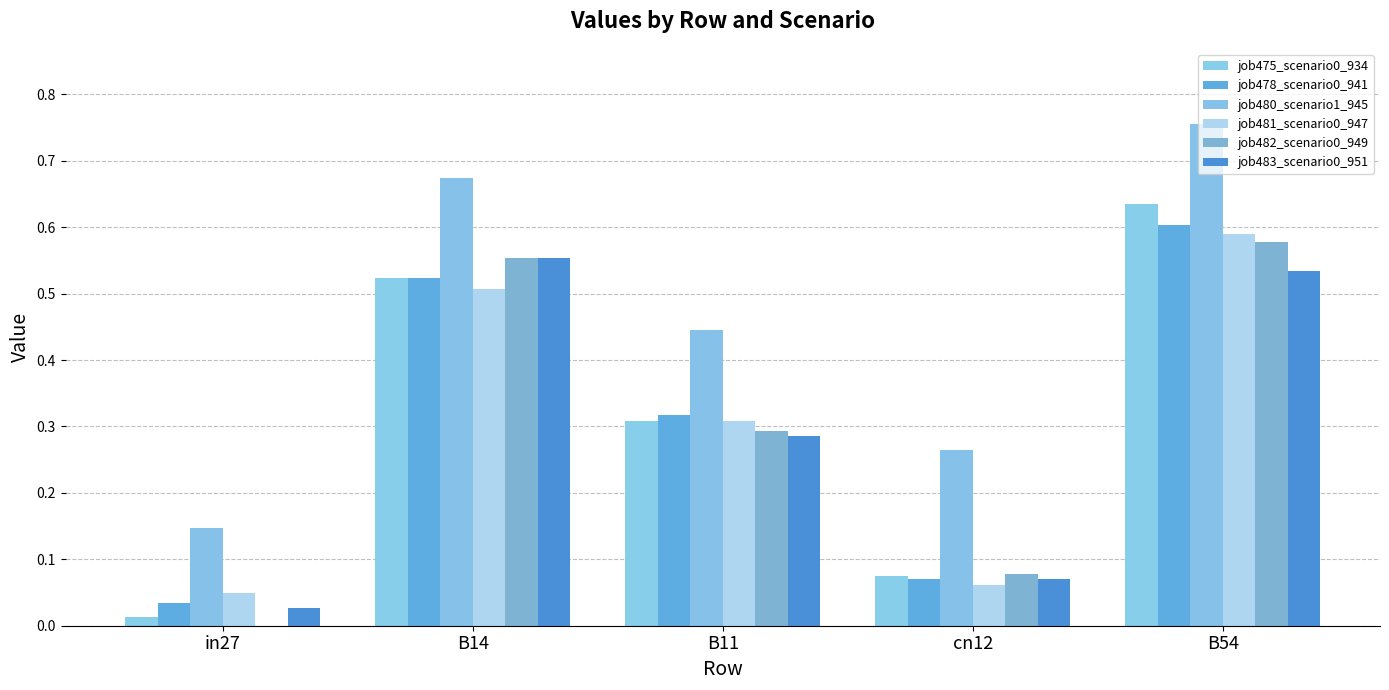

The job481_scenario0_947 series shows 0.6 at B54. True or false?

True